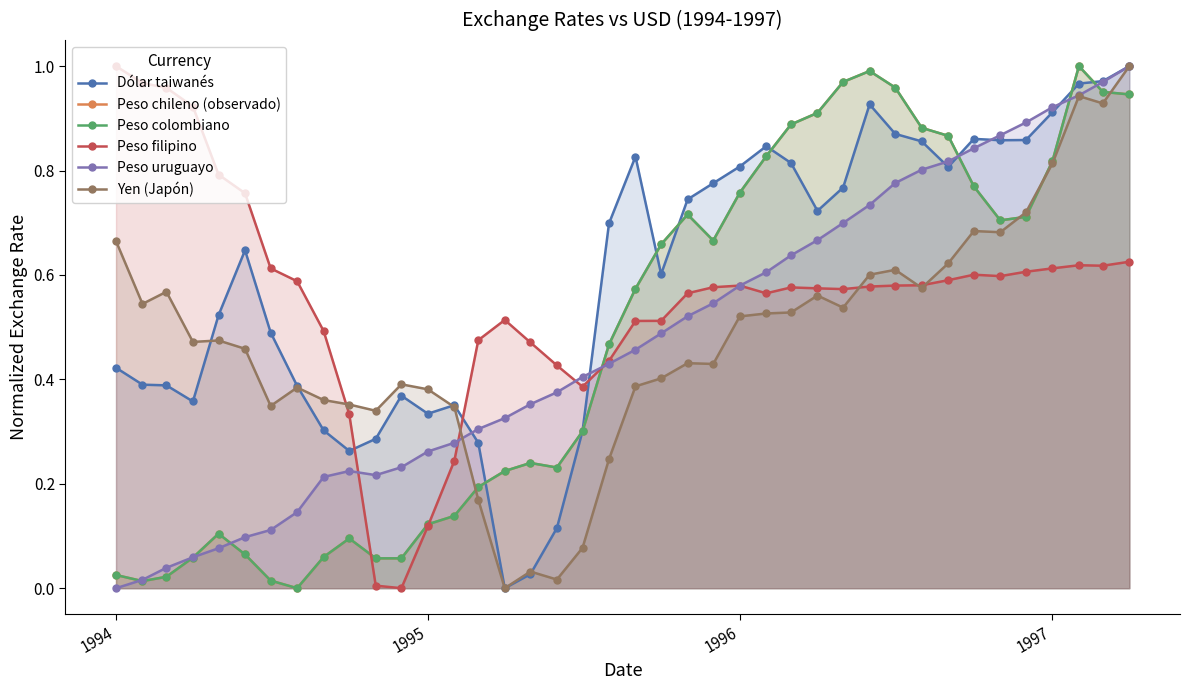

After their last crossing, which series has the higher values: Dólar taiwanés or Peso chileno (observado)?

Dólar taiwanés